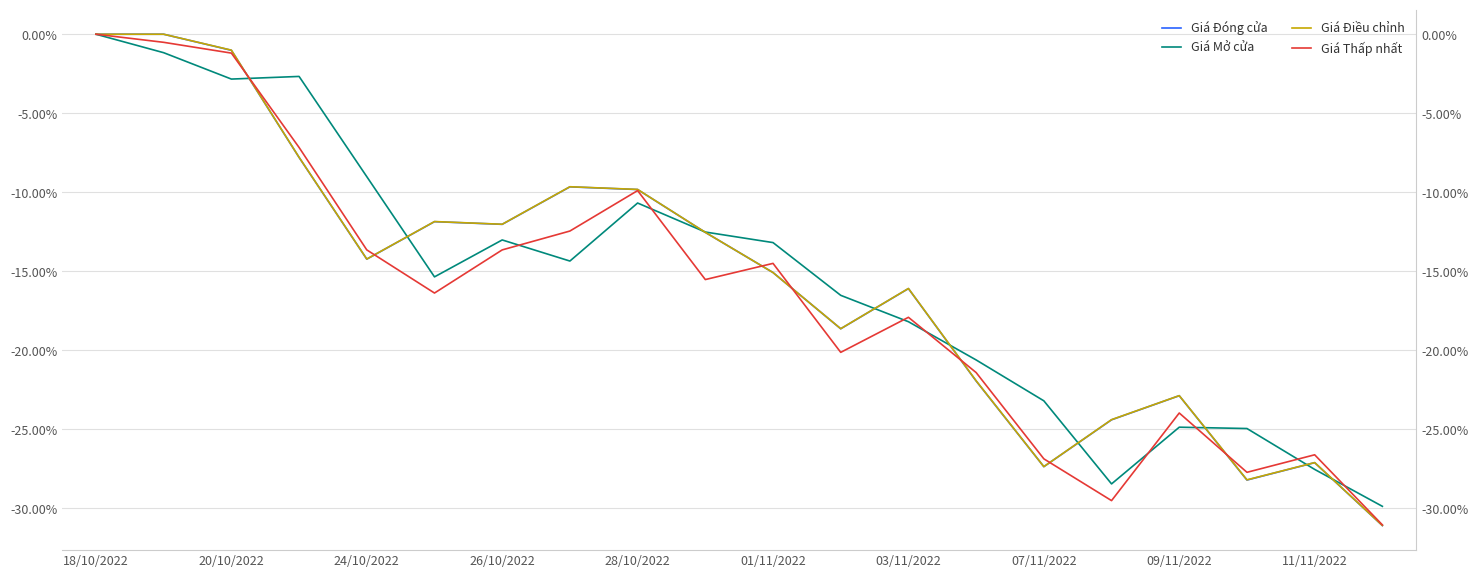

Which series ends up on top after the final intersection of Giá Đóng cửa and Giá Mở cửa?

Giá Mở cửa